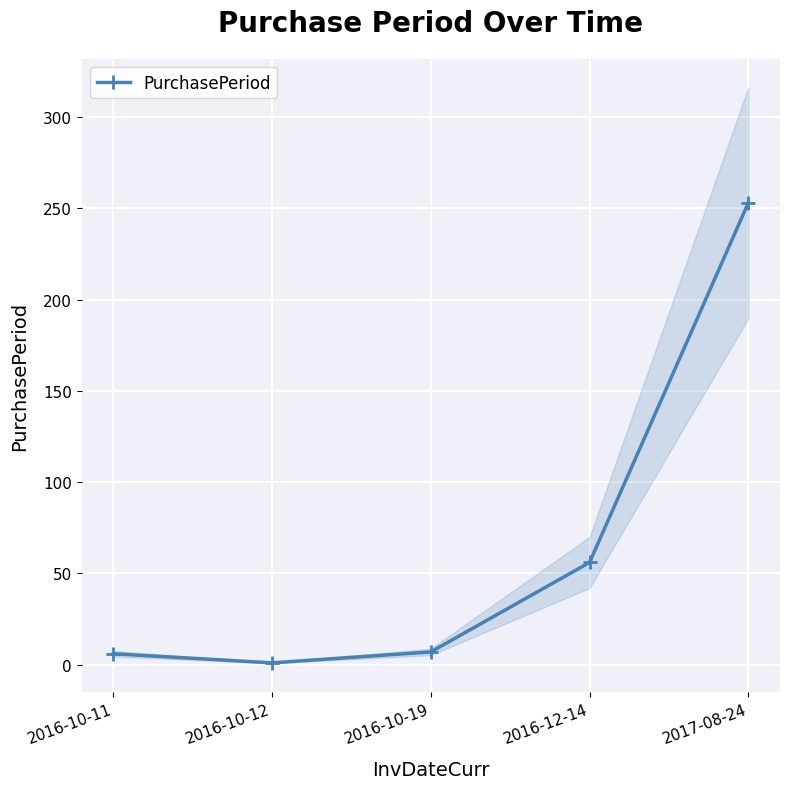

What is the greatest value displayed?

253